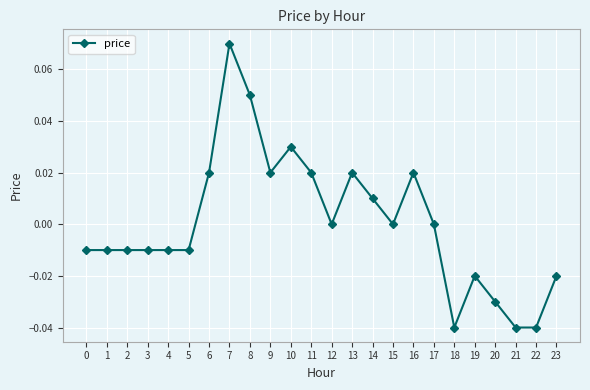

Which label corresponds to the largest value in the chart?

7